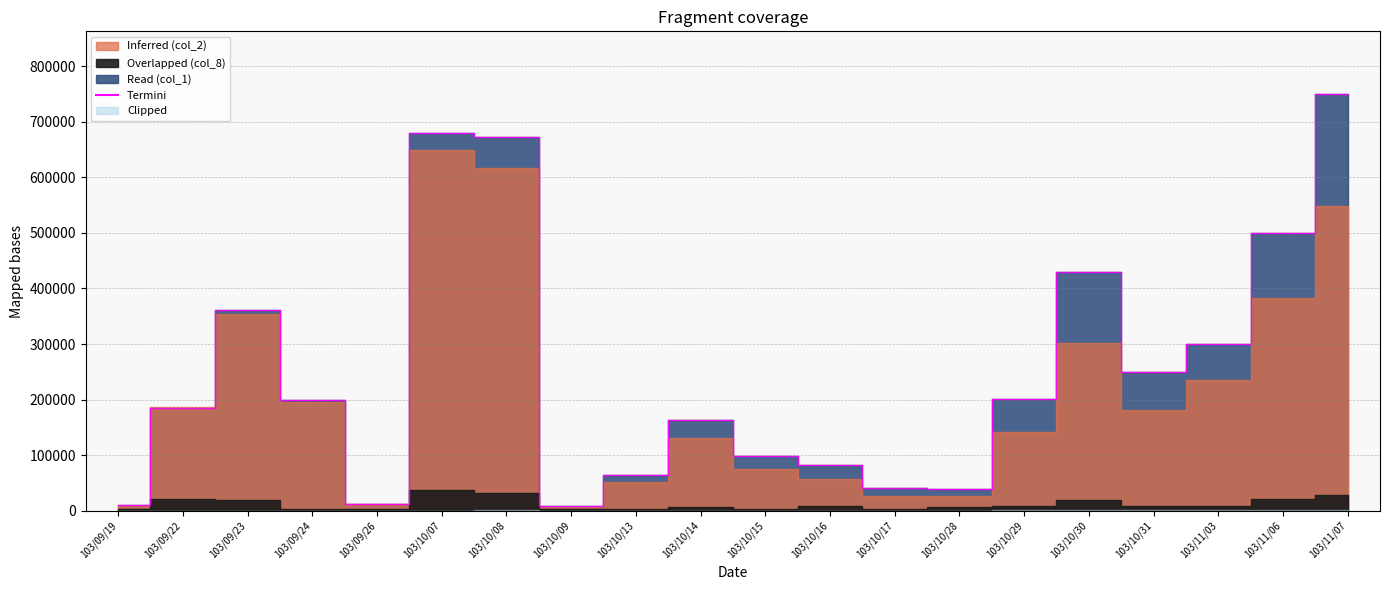

Reading right to left, transcribe all the data shown in this chart.

750000	500000	300000	250000	430000	201000	40000	41000	82000	99000	164000	65000	8000	672000	680000	13000	200000	362000	185000	10000